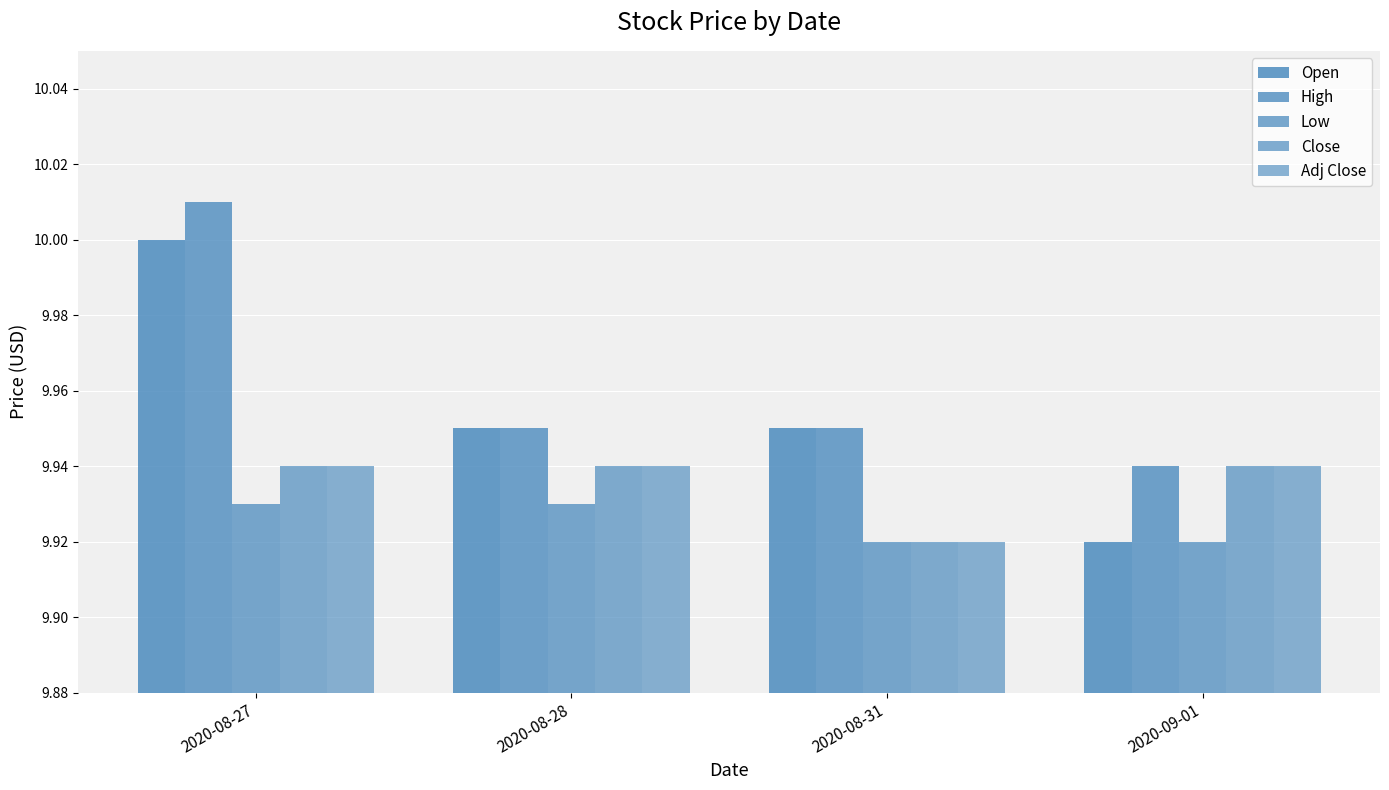

Reading left to right, list all the values displayed in this chart.

Open: 10.0	9.9	9.9	9.9
High: 10.0	9.9	9.9	9.9
Low: 9.9	9.9	9.9	9.9
Close: 9.9	9.9	9.9	9.9
Adj Close: 9.9	9.9	9.9	9.9